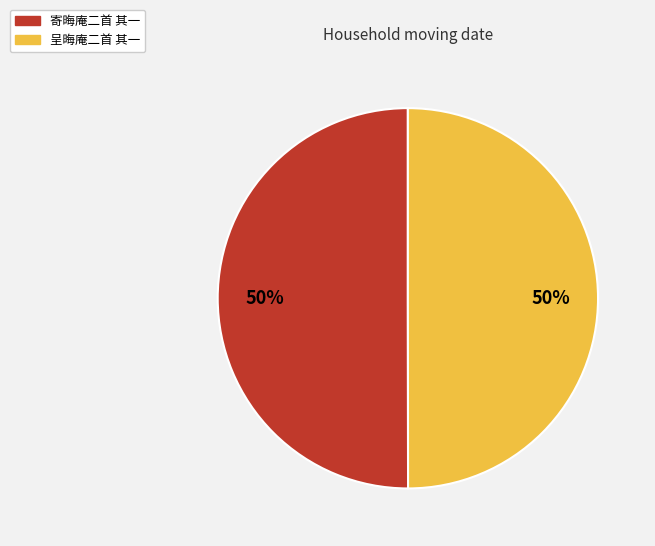

True or false: 寄晦庵二首 其一 accounts for 50% of the total.

True